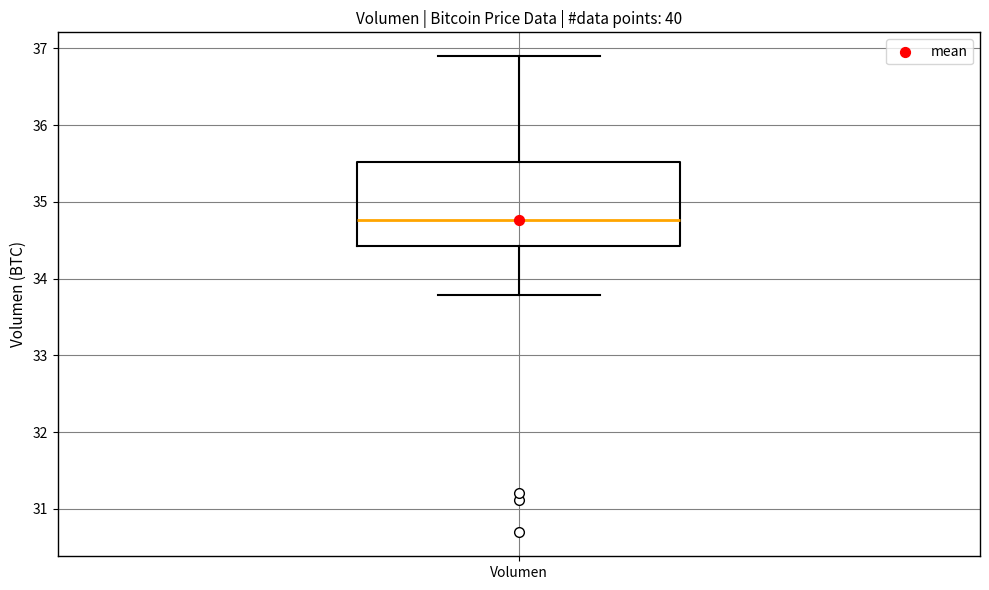

Transcribe this box plot: give where the median line is, the range the box spans, and where the two whiskers end, as read against the y-axis. The values are not printed on the chart, so give them approximately, as read against the axis.

median 34.8, box 34.4 to 35.5, whiskers 33.8 to 36.9